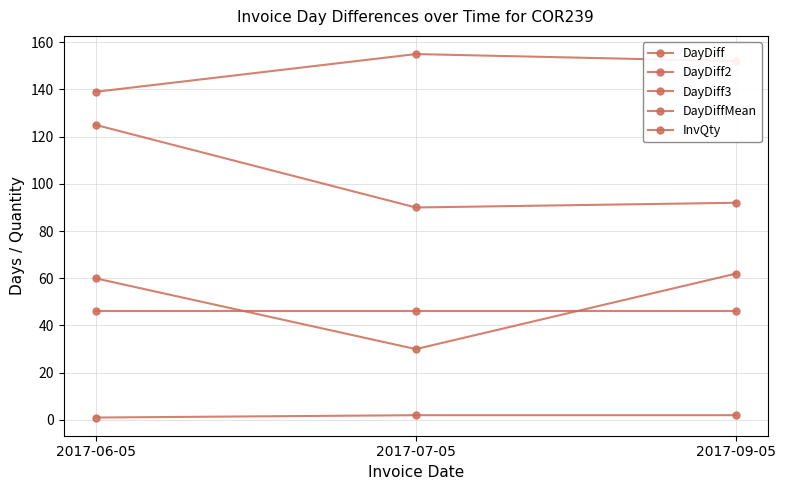

How many lines are shown in the chart?

5